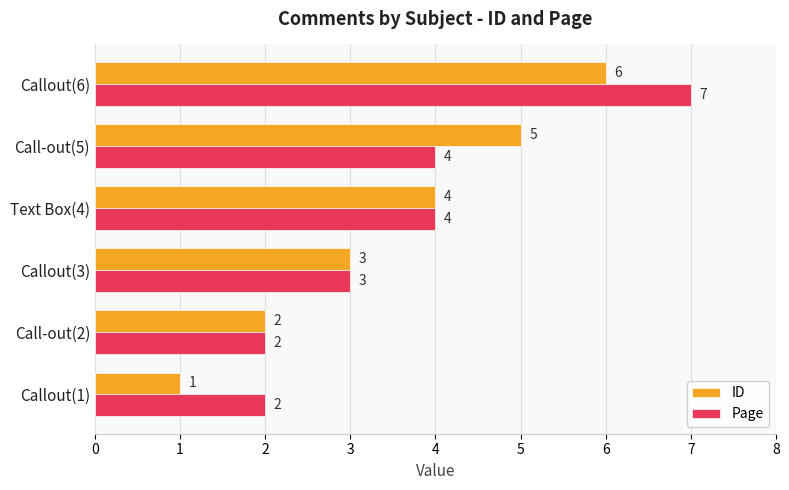

Which series has the largest total across all categories?

Page